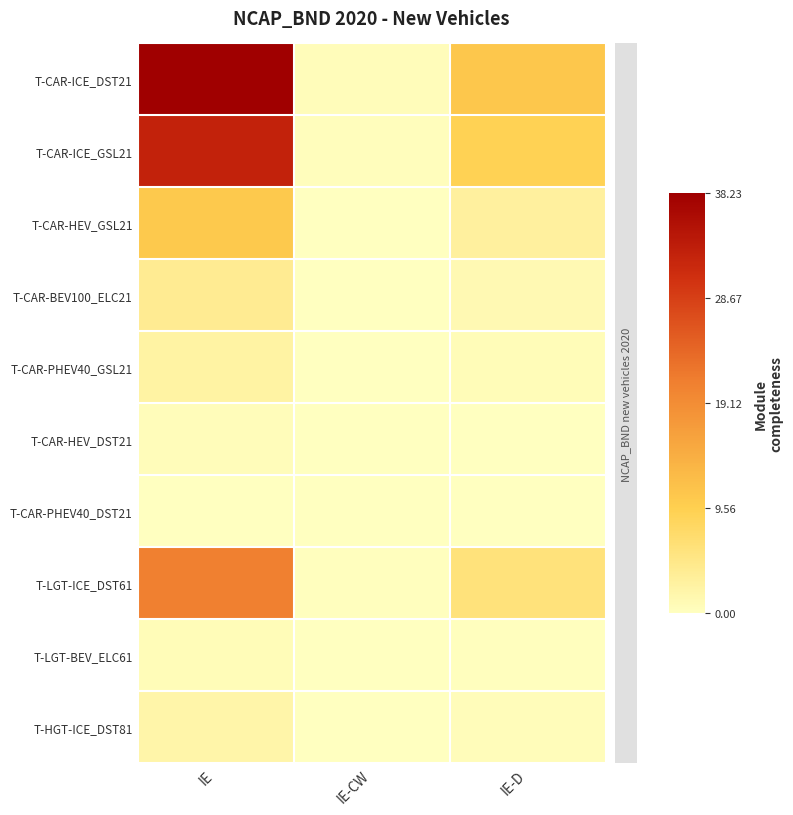

What is the maximum value shown in the chart?

38.2